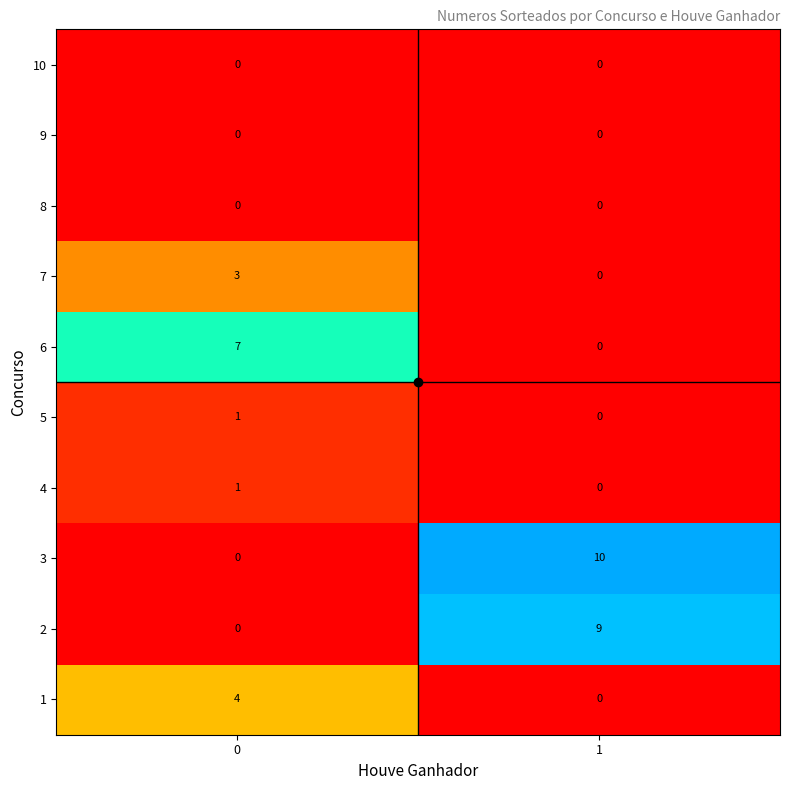

What is the total value across all series at 0?

16